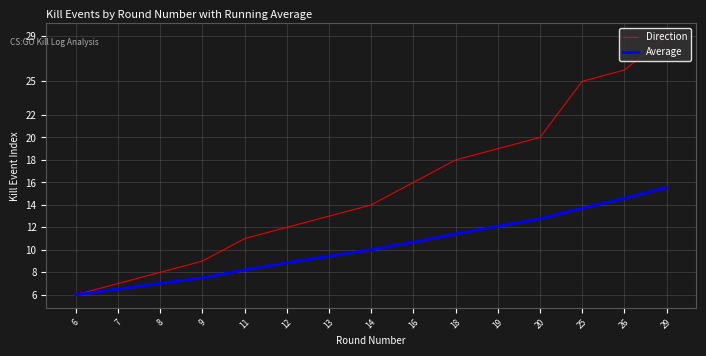

Reading left to right, list all the values displayed in this chart.

Direction: 6=6.0	7=7.0	8=8.0	9=9.0	11=11.0	12=12.0	13=13.0	14=14.0	16=16.0	18=18.0	19=19.0	20=20.0	25=25.0	26=26.0	29=29.0
Average: 6=6.0	7=6.5	8=7.0	9=7.5	11=8.2	12=8.8	13=9.4	14=10.0	16=10.7	18=11.4	19=12.1	20=12.8	25=13.7	26=14.6	29=15.5